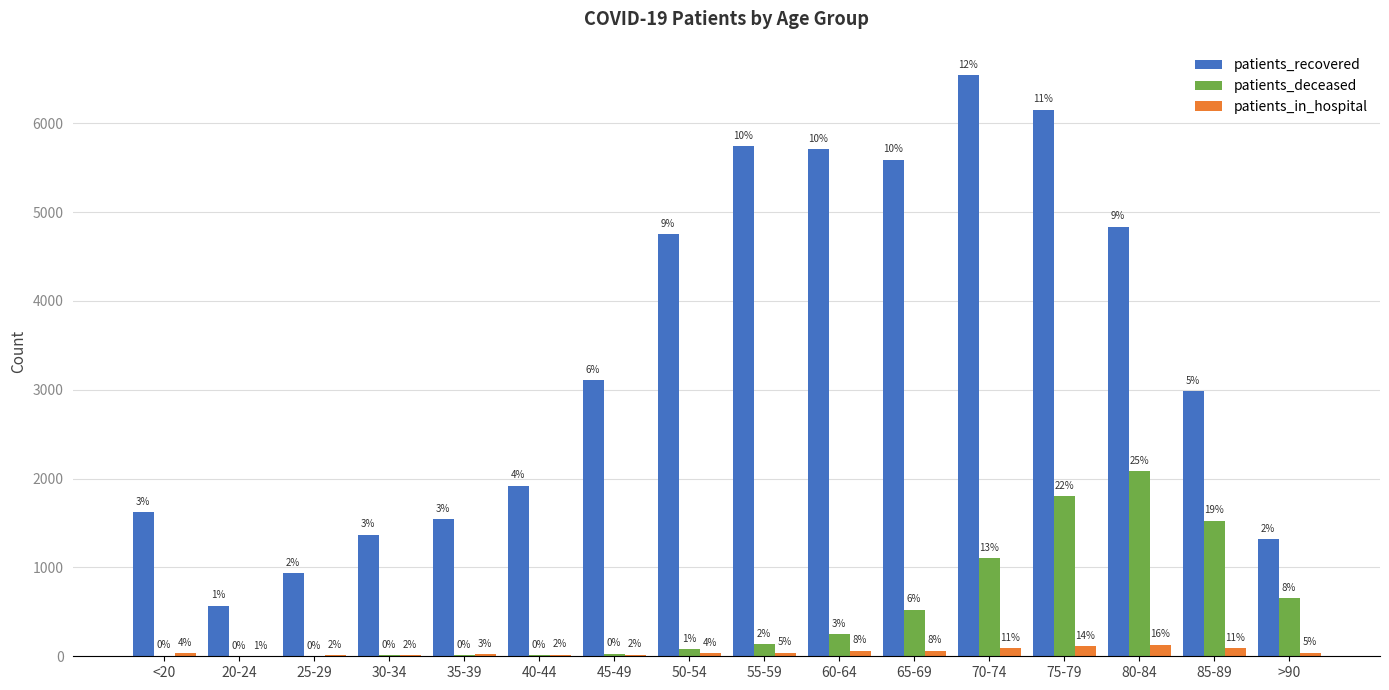

Reading right to left, what are all the values shown in this chart?

patients_recovered: >90=1321	85-89=2982	80-84=4835	75-79=6154	70-74=6545	65-69=5590	60-64=5708	55-59=5739	50-54=4750	45-49=3105	40-44=1919	35-39=1541	30-34=1370	25-29=938	20-24=571	<20=1619
patients_deceased: >90=652	85-89=1527	80-84=2086	75-79=1803	70-74=1103	65-69=525	60-64=252	55-59=138	50-54=77	45-49=28	40-44=13	35-39=10	30-34=11	25-29=2	20-24=3	<20=6
patients_in_hospital: >90=41	85-89=90	80-84=129	75-79=114	70-74=90	65-69=63	60-64=63	55-59=39	50-54=33	45-49=18	40-44=17	35-39=24	30-34=15	25-29=13	20-24=5	<20=34